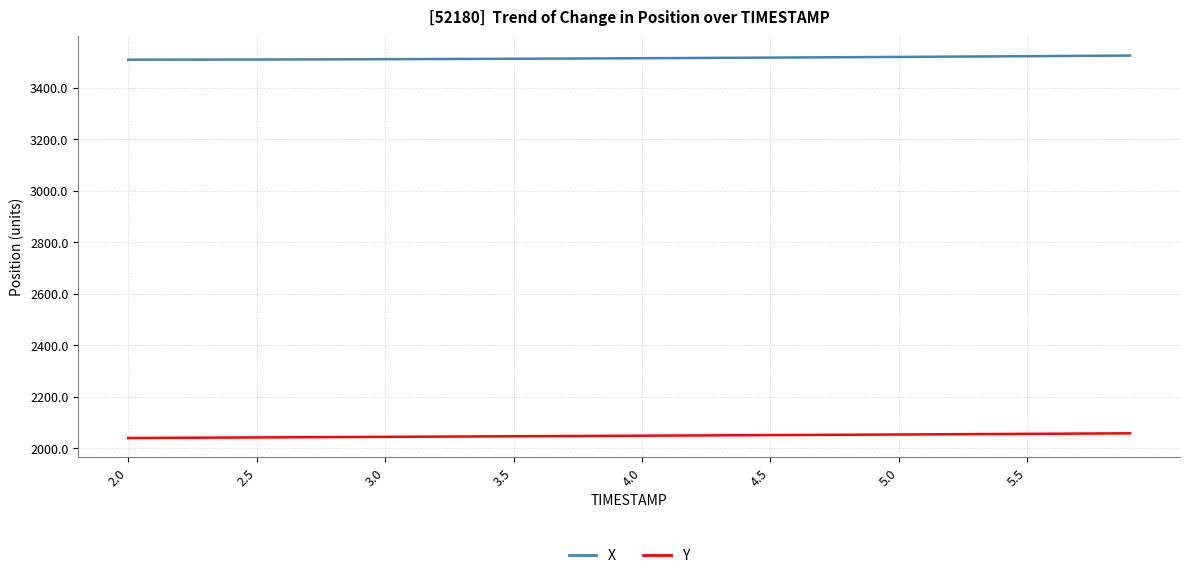

At how many categories does at least one series exceed 3493?

40